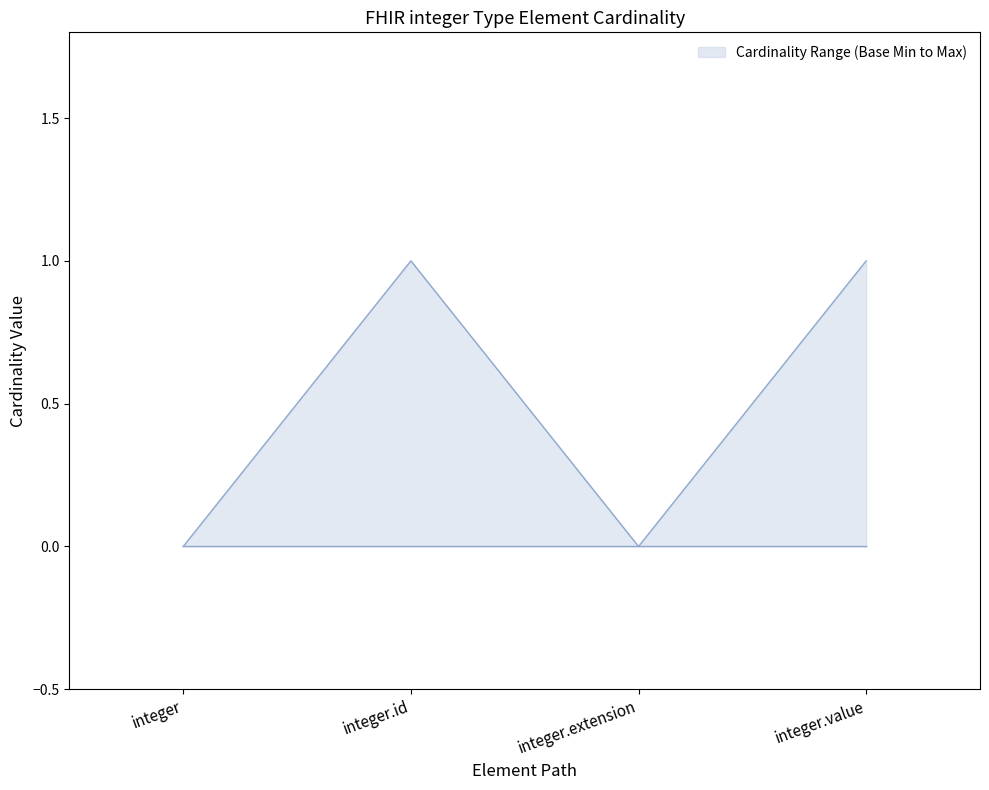

What position from the right is integer.value?

1